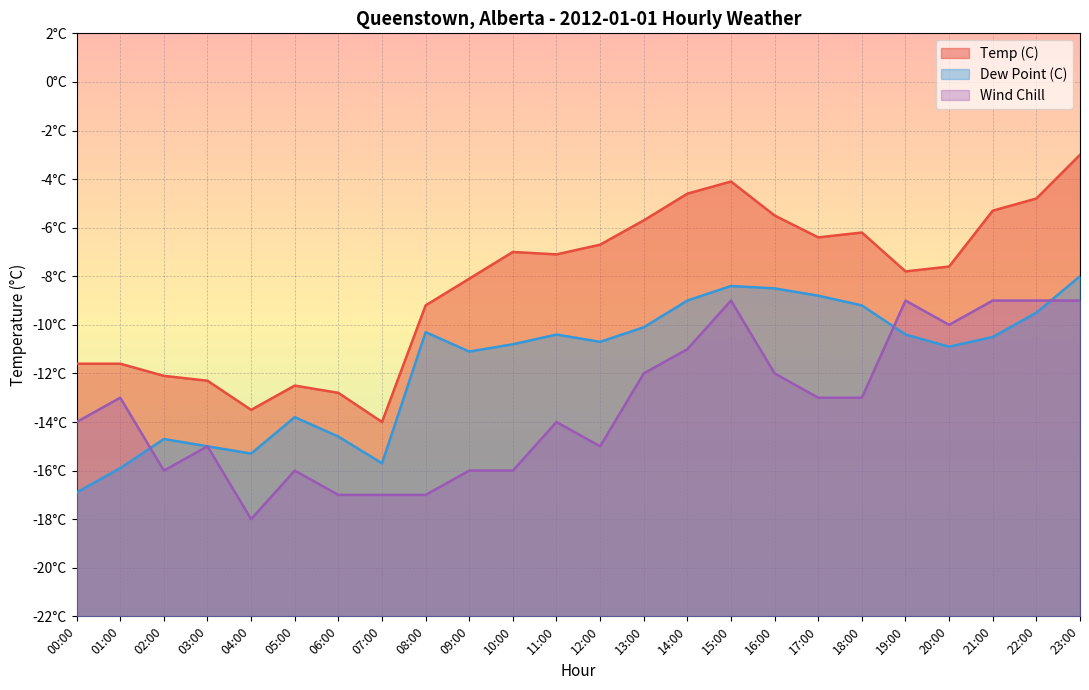

Reading left to right, what are all the values shown in this chart?

Temp (C): -11.6	-11.6	-12.1	-12.3	-13.5	-12.5	-12.8	-14.0	-9.2	-8.1	-7.0	-7.1	-6.7	-5.7	-4.6	-4.1	-5.5	-6.4	-6.2	-7.8	-7.6	-5.3	-4.8	-3.0
Dew Point (C): -16.9	-15.9	-14.7	-15.0	-15.3	-13.8	-14.6	-15.7	-10.3	-11.1	-10.8	-10.4	-10.7	-10.1	-9.0	-8.4	-8.5	-8.8	-9.2	-10.4	-10.9	-10.5	-9.5	-8.0
Wind Chill: -14.0	-13.0	-16.0	-15.0	-18.0	-16.0	-17.0	-17.0	-17.0	-16.0	-16.0	-14.0	-15.0	-12.0	-11.0	-9.0	-12.0	-13.0	-13.0	-9.0	-10.0	-9.0	-9.0	-9.0